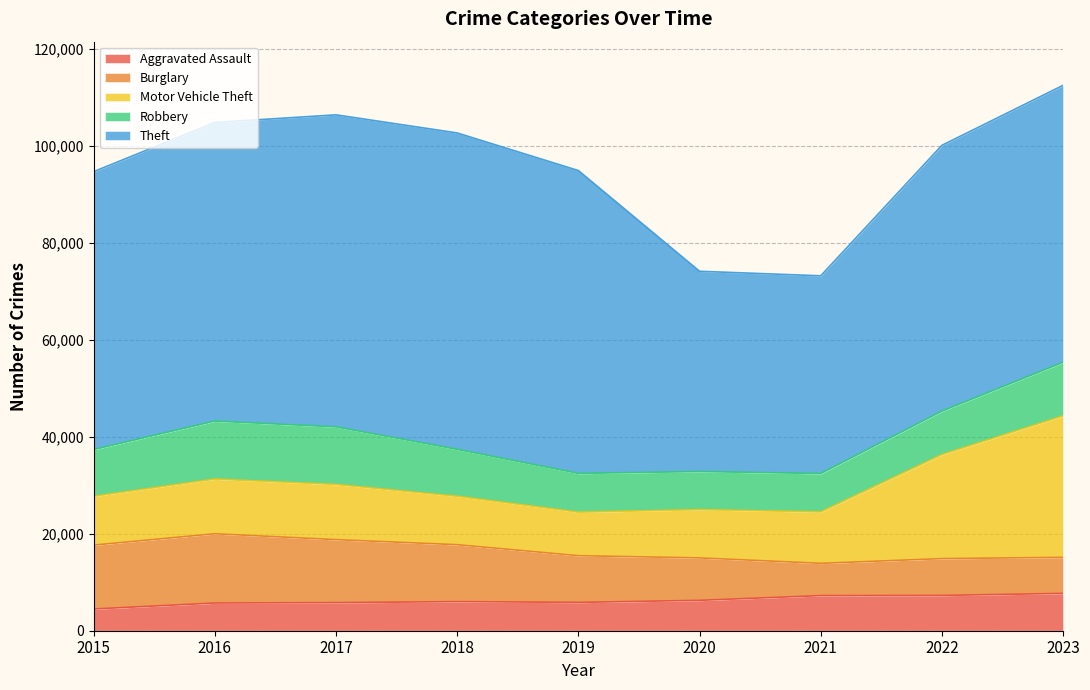

True or false: Aggravated Assault has a value of 3364 at 2019.

False